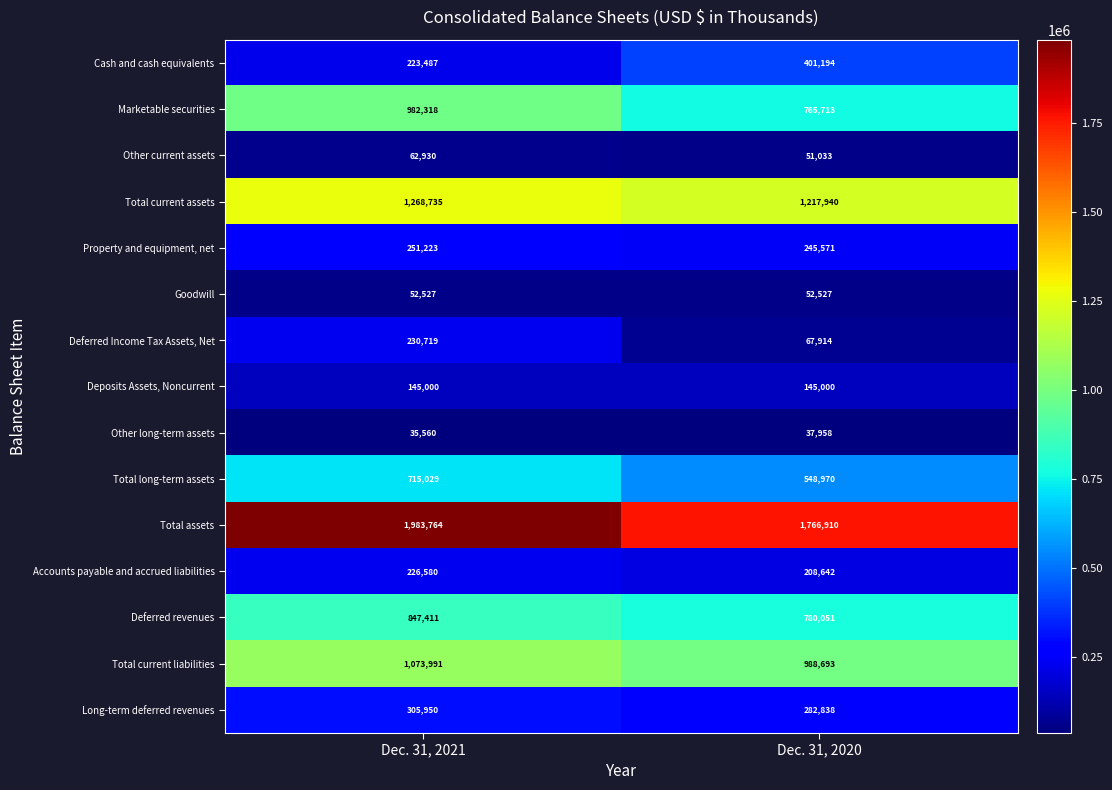

Reading left to right, what are all the values shown in this chart?

Cash and cash equivalents: 223487	401194
Marketable securities: 982318	765713
Other current assets: 62930	51033
Total current assets: 1268735	1217940
Property and equipment, net: 251223	245571
Goodwill: 52527	52527
Deferred Income Tax Assets, Net: 230719	67914
Deposits Assets, Noncurrent: 145000	145000
Other long-term assets: 35560	37958
Total long-term assets: 715029	548970
Total assets: 1983764	1766910
Accounts payable and accrued liabilities: 226580	208642
Deferred revenues: 847411	780051
Total current liabilities: 1073991	988693
Long-term deferred revenues: 305950	282838